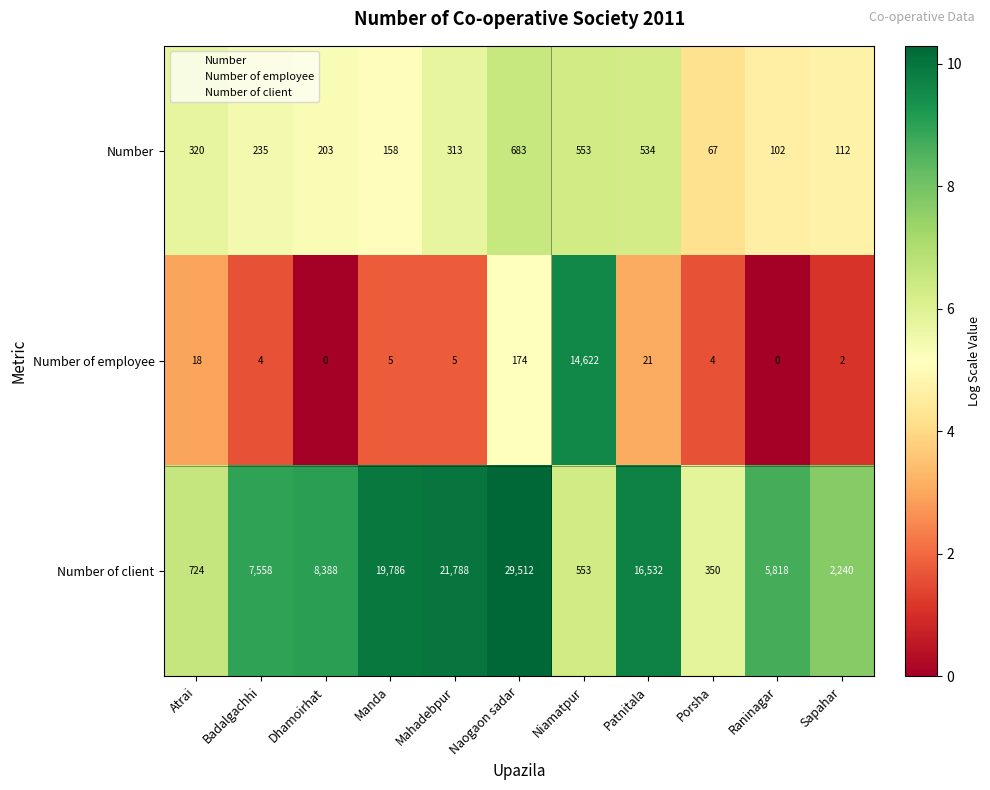

What is the total value across all series at Manda?

19949